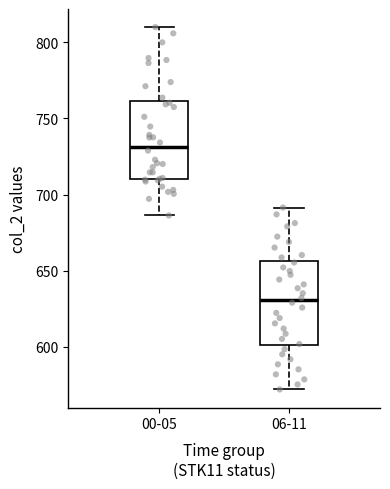

Where does the median line of the box for 00-05 sit on the y-axis? The values are not printed on the chart, so give them approximately, as read against the axis.

730